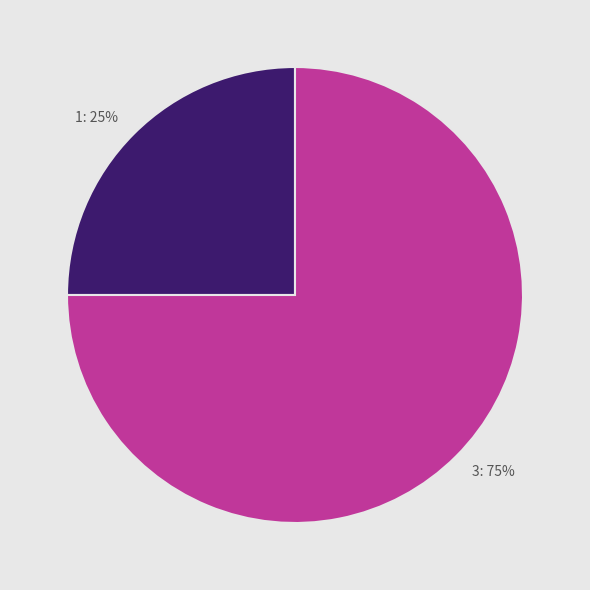

Which category has the smallest portion of the pie?

1